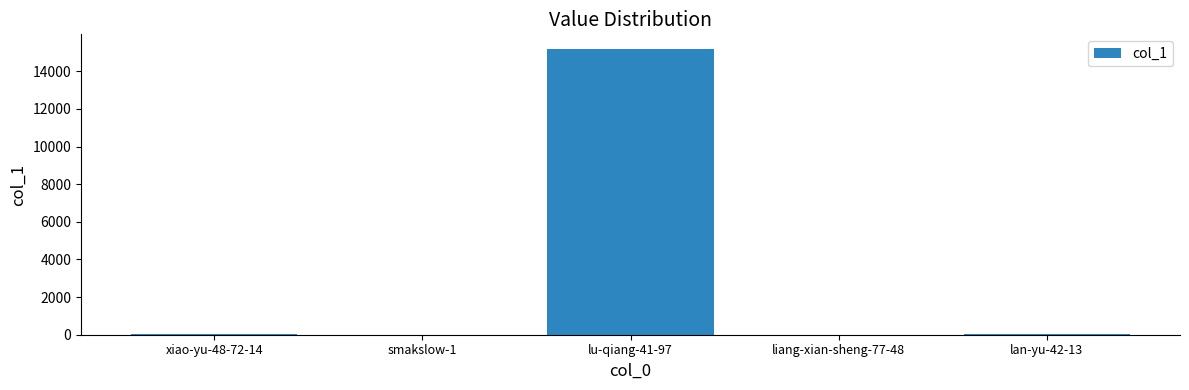

What is the sum of all values?

15258